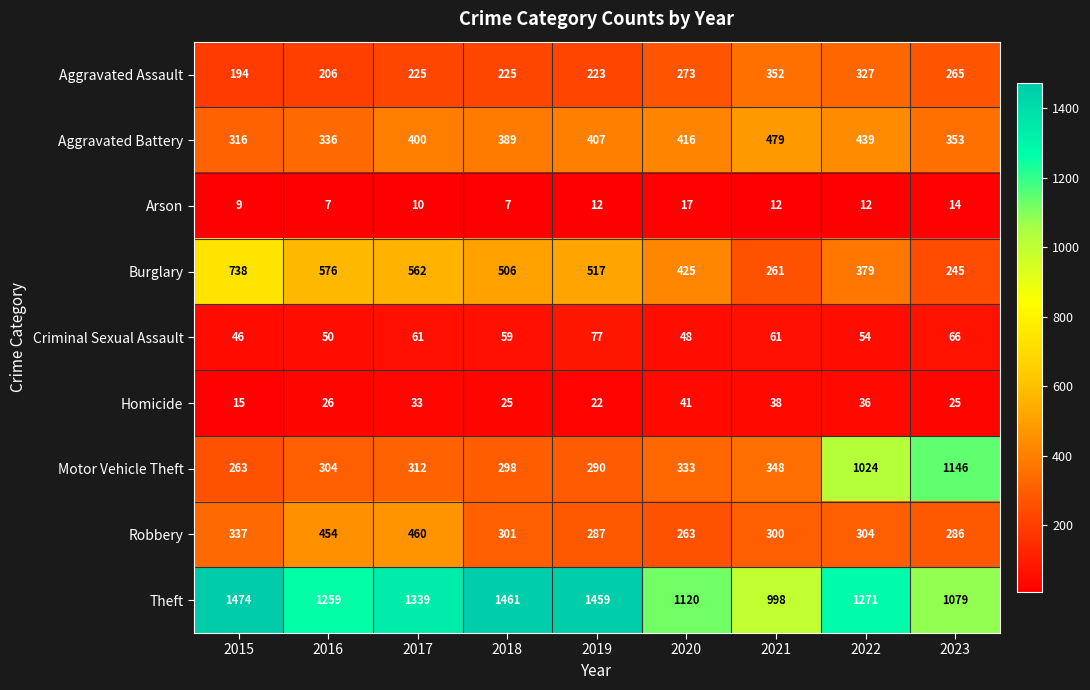

At how many categories does at least one series exceed 867?

9